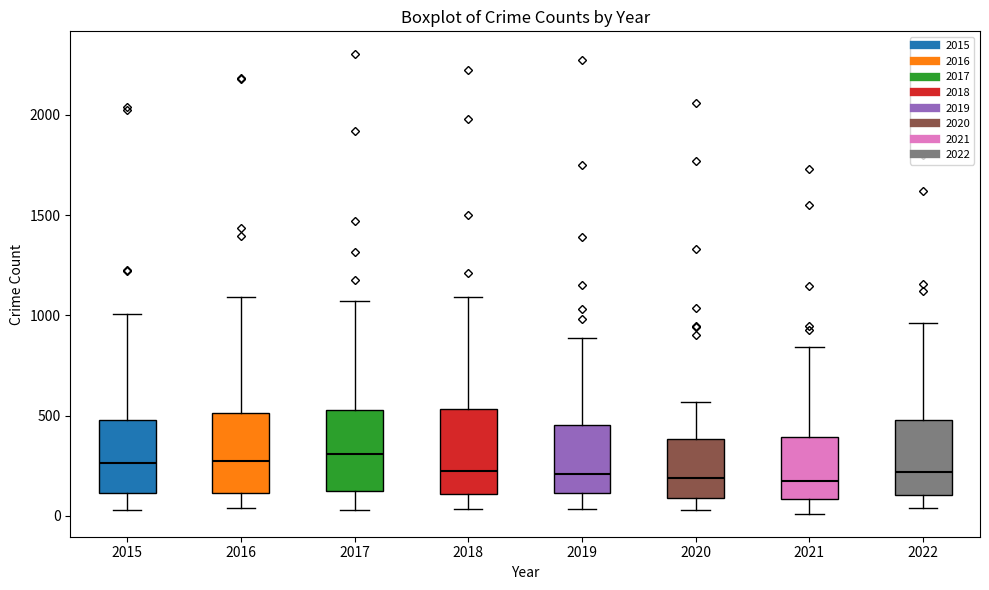

Reading left to right, read every box against the y-axis: the position of its median line, the range the box covers, and the ends of its whiskers. The values are not printed on the chart, so give them approximately, as read against the axis.

2015: median 250, box 100 to 500, whiskers 50 to 1000
2016: median 300, box 100 to 500, whiskers 50 to 1100
2017: median 300, box 100 to 550, whiskers 50 to 1050
2018: median 200, box 100 to 550, whiskers 50 to 1100
2019: median 200, box 100 to 450, whiskers 50 to 900
2020: median 200, box 100 to 400, whiskers 50 to 550
2021: median 150, box 100 to 400, whiskers 0 to 850
2022: median 200, box 100 to 500, whiskers 50 to 950